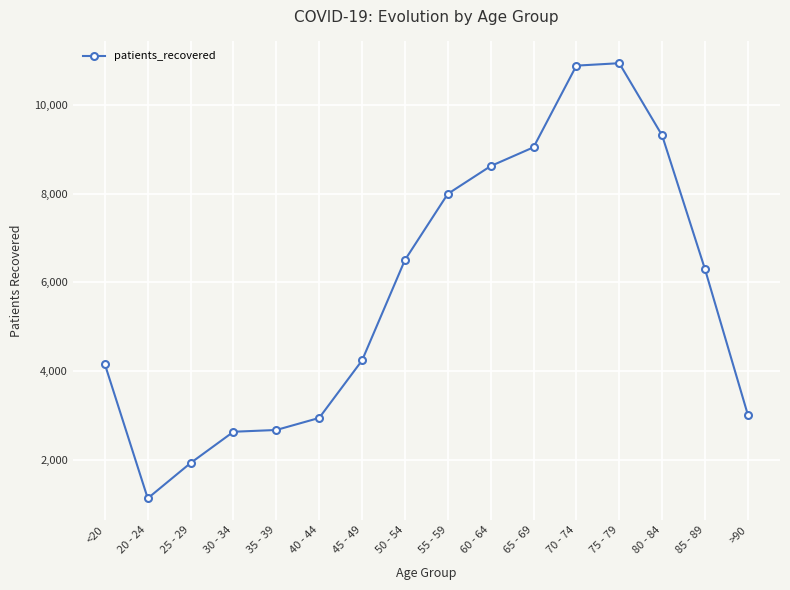

Where is the data nearest to the value 6034?

85 - 89